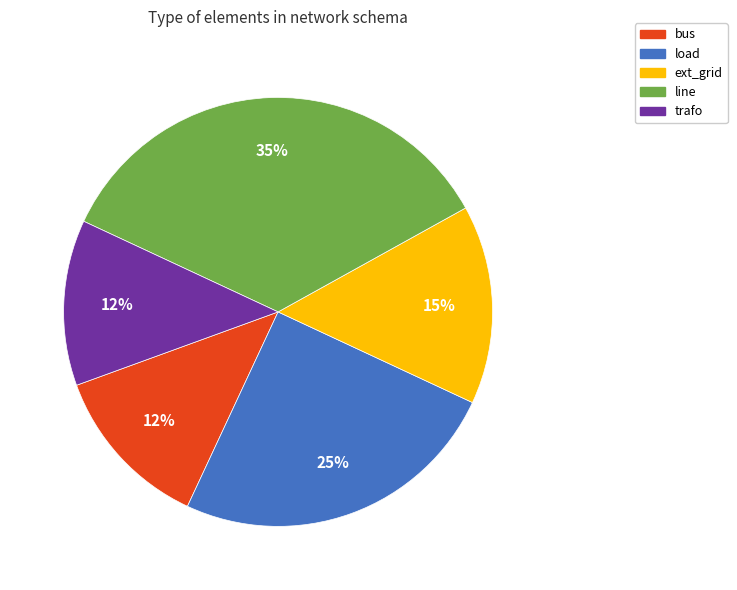

Is the sum of load and trafo greater than half?

No